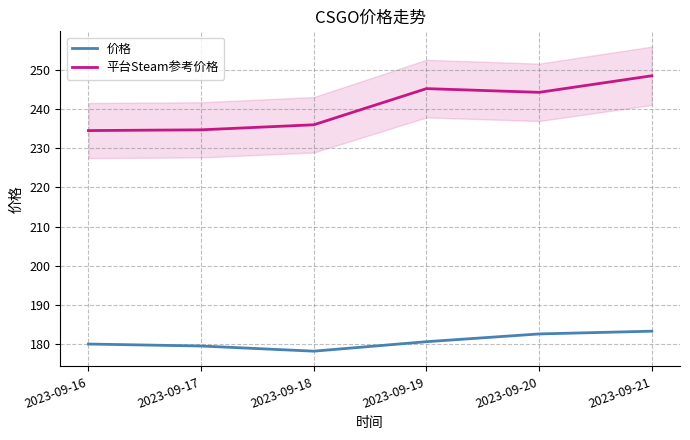

Between 2023-09-18 and 2023-09-20, which series saw the biggest shift?

平台Steam参考价格